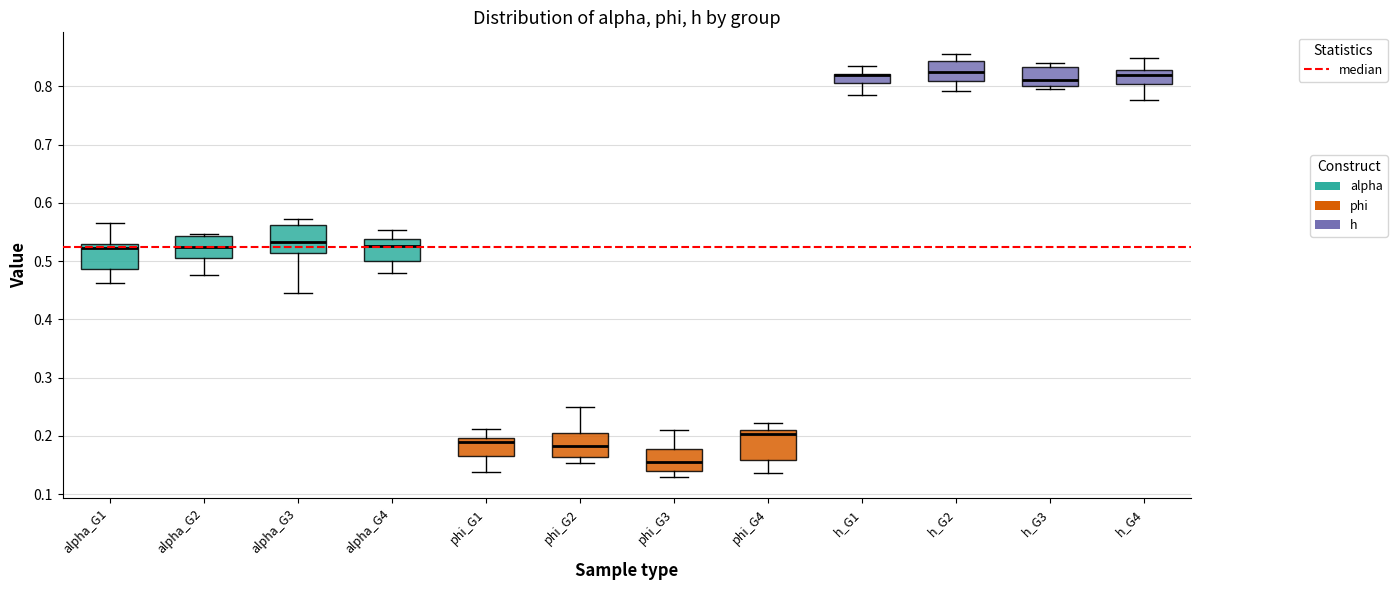

Reading left to right, transcribe this box plot: for each box, give where its median line is, the range the box spans, and where its two whiskers end, as read against the y-axis. The values are not printed on the chart, so give them approximately, as read against the axis.

alpha_G1: median 0.52, box 0.49 to 0.53, whiskers 0.46 to 0.56
alpha_G2: median 0.52, box 0.51 to 0.54, whiskers 0.48 to 0.55
alpha_G3: median 0.53, box 0.51 to 0.56, whiskers 0.45 to 0.57
alpha_G4: median 0.53, box 0.50 to 0.54, whiskers 0.48 to 0.55
phi_G1: median 0.19, box 0.17 to 0.20, whiskers 0.14 to 0.21
phi_G2: median 0.18, box 0.16 to 0.21, whiskers 0.15 to 0.25
phi_G3: median 0.16, box 0.14 to 0.18, whiskers 0.13 to 0.21
phi_G4: median 0.20, box 0.16 to 0.21, whiskers 0.14 to 0.22
h_G1: median 0.82 (drawn on the box's upper edge), box 0.81 to 0.82, whiskers 0.78 to 0.83
h_G2: median 0.82, box 0.81 to 0.84, whiskers 0.79 to 0.86
h_G3: median 0.81, box 0.80 to 0.83, whiskers 0.80 (just below the box's lower edge) to 0.84
h_G4: median 0.82, box 0.80 to 0.83, whiskers 0.78 to 0.85